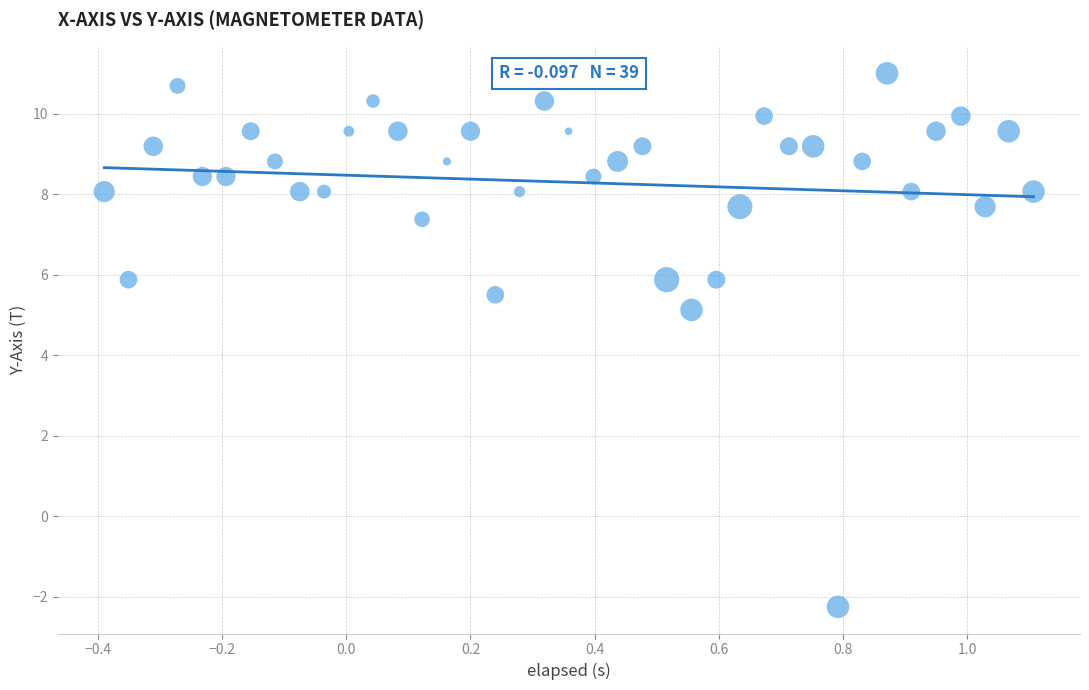

What Y value in the scatter plot is closest to 4?

5.1